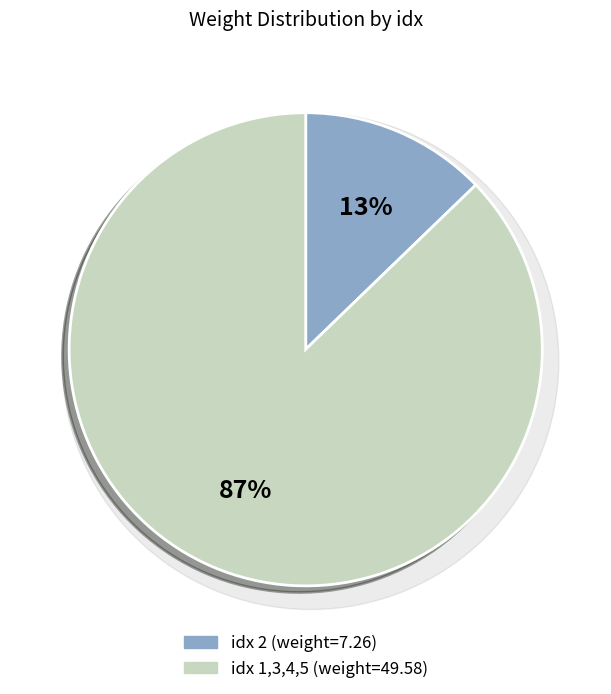

To the nearest percent, what percentage of the pie is 4?

37%